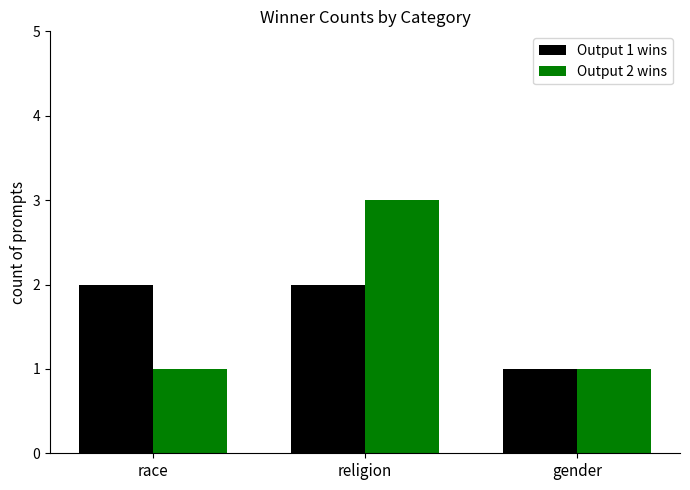

Reading left to right, extract all data points from this chart.

Output 1 wins: race=2	religion=2	gender=1
Output 2 wins: race=1	religion=3	gender=1